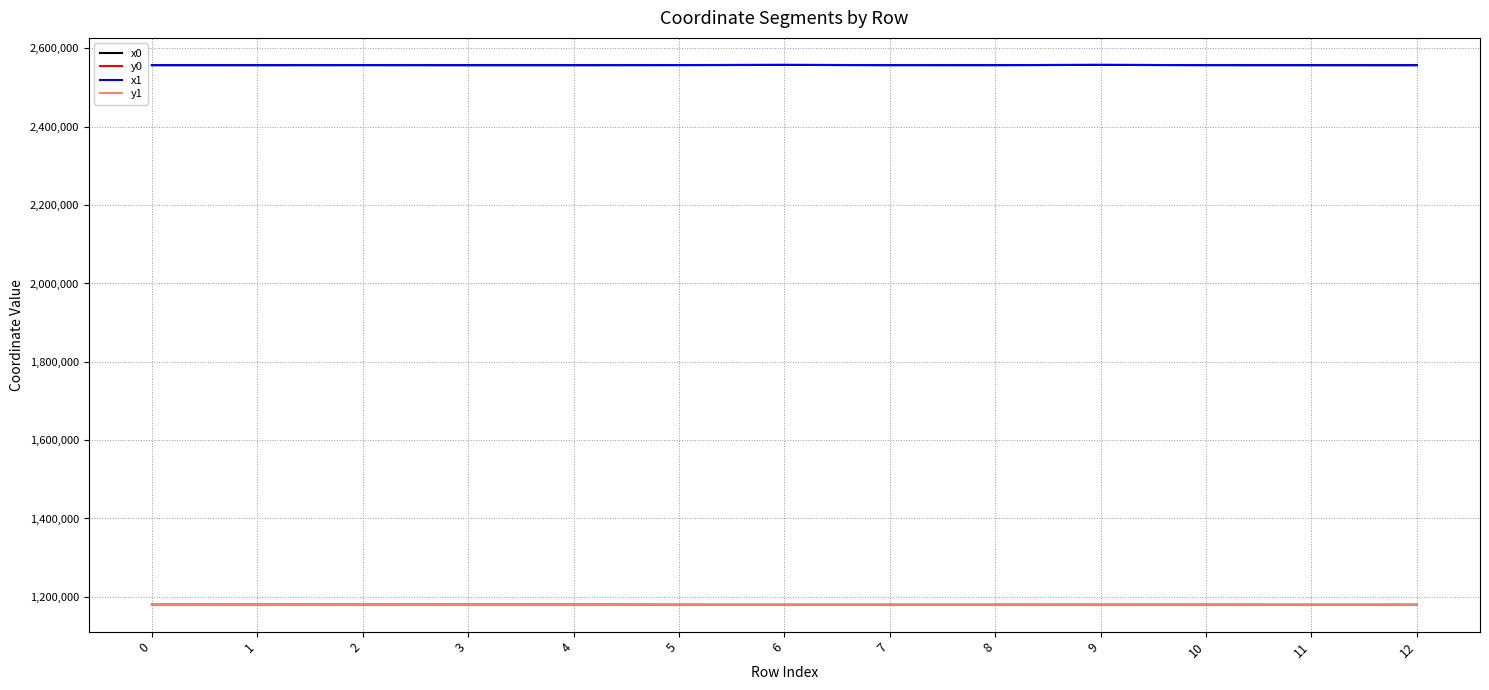

Is it true that y0 equals 1738855.8 at 1?

False